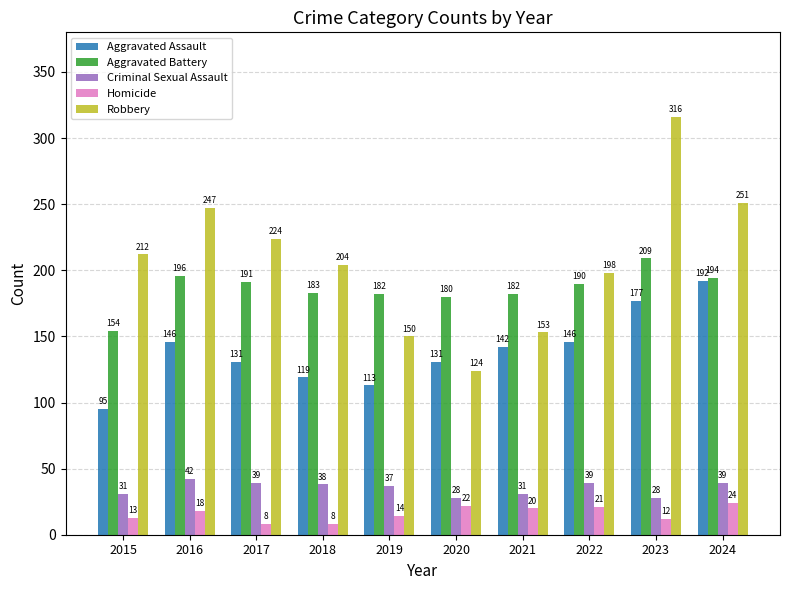

Count the number of data series in this chart.

5